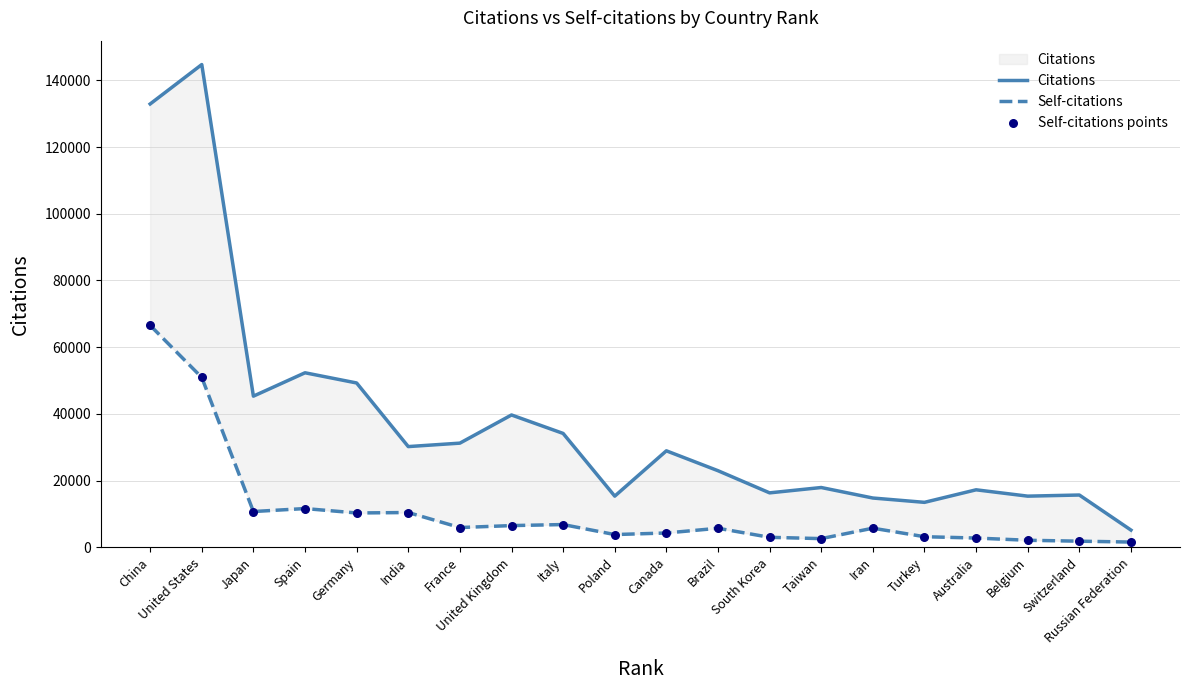

Which series reaches the minimum Y coordinate?

Self-citations